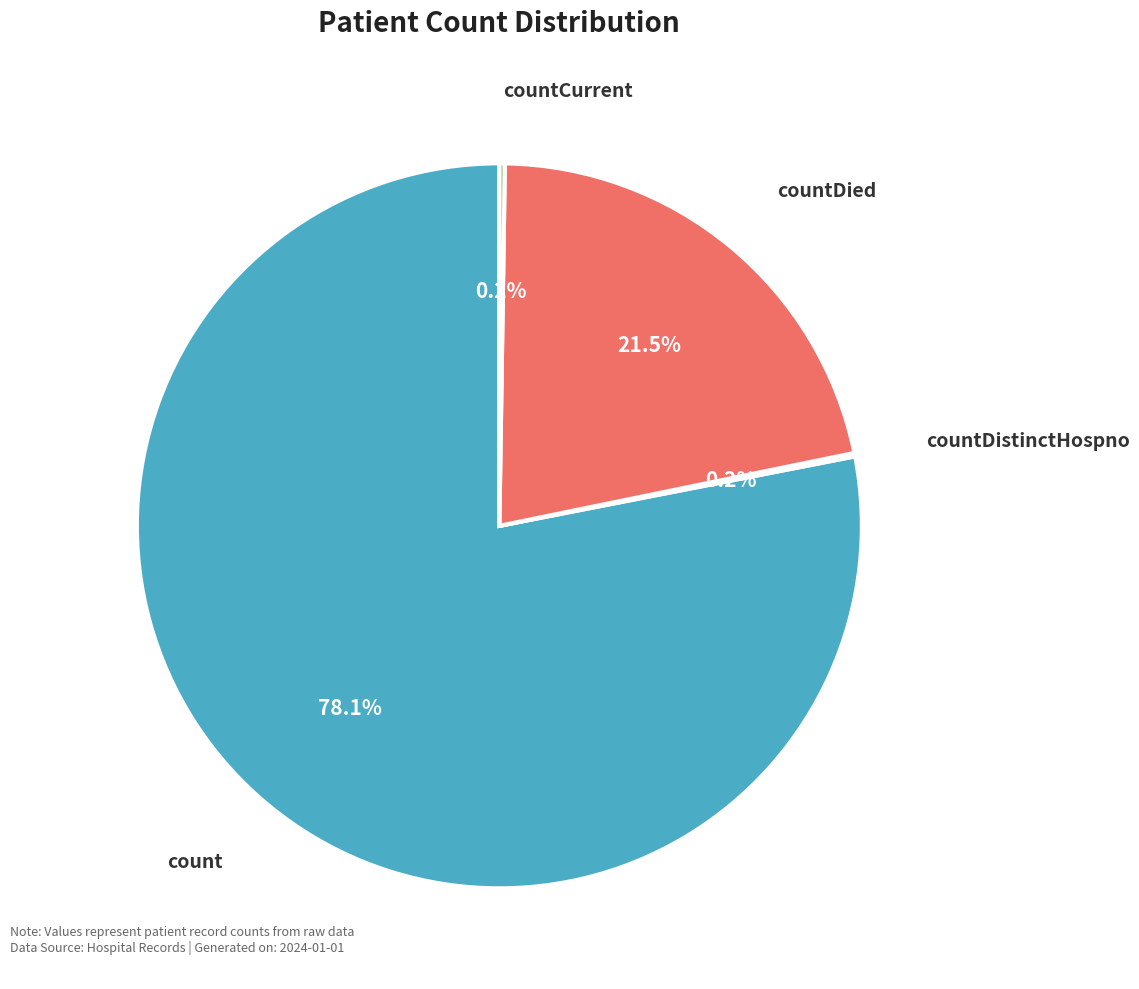

Which slice is the largest?

count